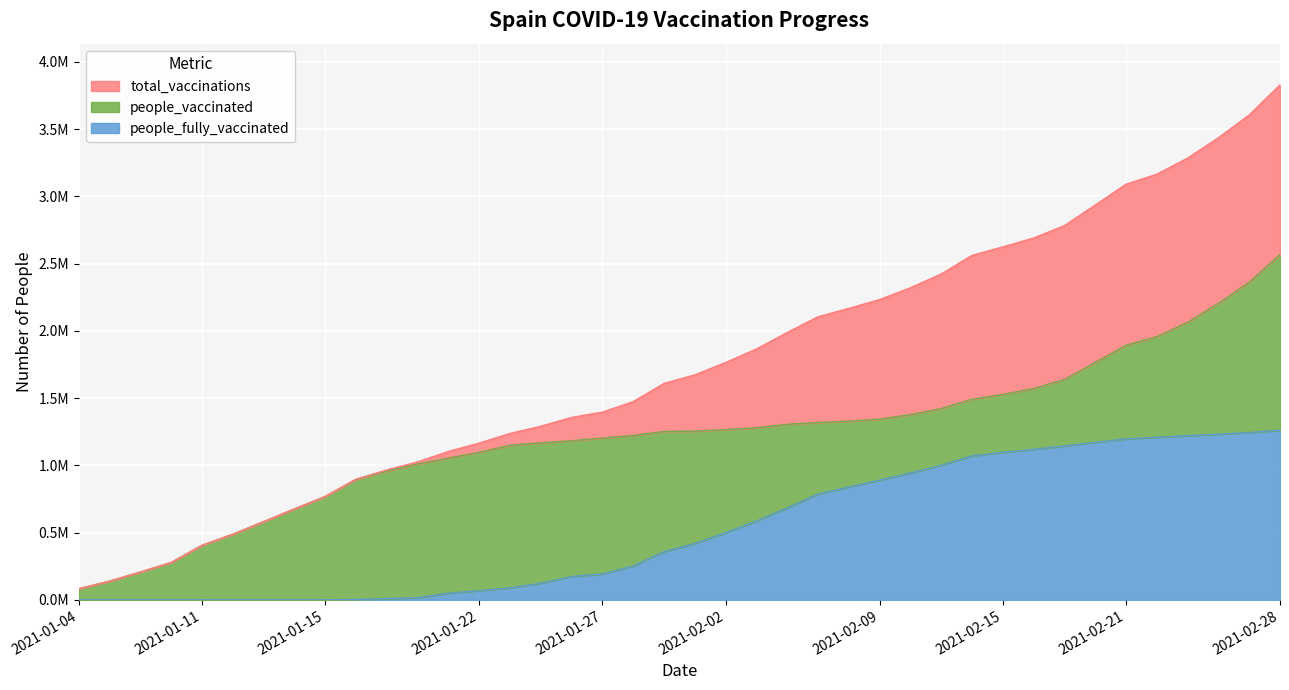

Reading right to left, transcribe all the data shown in this chart.

people_fully_vaccinated: 1261848	1243783	1231782	1221183	1208305	1197061	1171026	1144556	1119180	1096922	1070091	1000485	943278	889683	838782	786407	682909	586122	498978	418519	357892	251866	192759	173066	123697	88698	68456	49056	15642	9341	2315	0	0	0	0	0	0	0	0	0
people_vaccinated: 2567617	2361852	2204376	2063495	1956886	1893290	1764985	1638195	1571277	1527590	1491517	1422560	1377229	1343566	1328459	1318626	1305251	1279220	1265800	1254535	1251369	1222323	1202859	1183395	1167519	1148895	1097369	1054245	1010295	956756	895627	768950	676186	581638	488122	406091	277976	207323	139339	82834
total_vaccinations: 3829465	3605635	3436158	3284678	3165191	3090351	2936011	2782751	2690457	2624512	2561608	2423045	2320507	2233249	2167241	2105033	1988160	1865342	1764778	1673054	1609261	1474189	1395618	1356461	1291216	1237593	1165825	1103301	1025937	966097	897942	768950	676186	581638	488122	406091	277976	207323	139339	82834